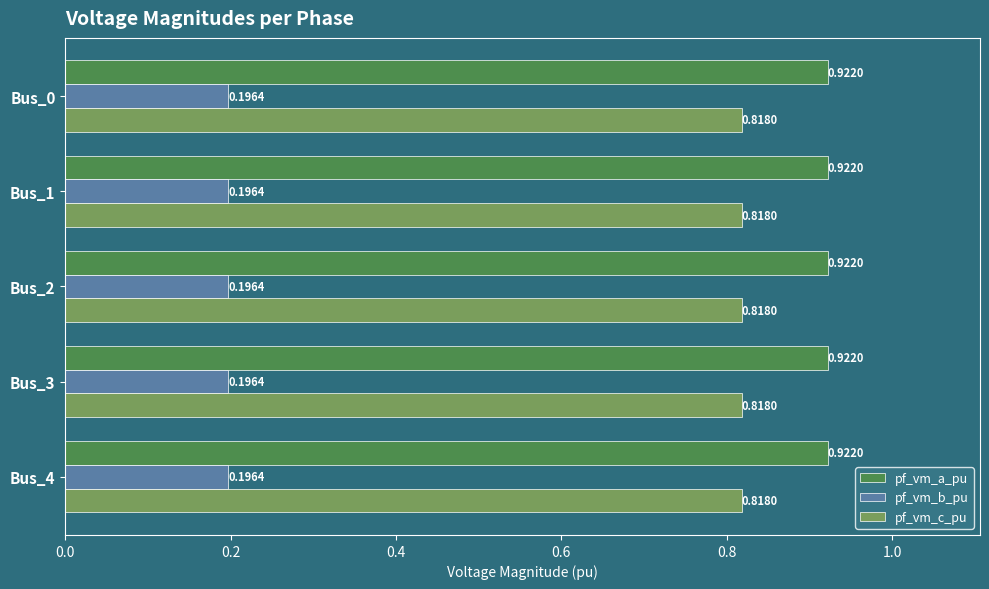

Is it true that pf_vm_c_pu equals 1.3 at Bus_0?

False